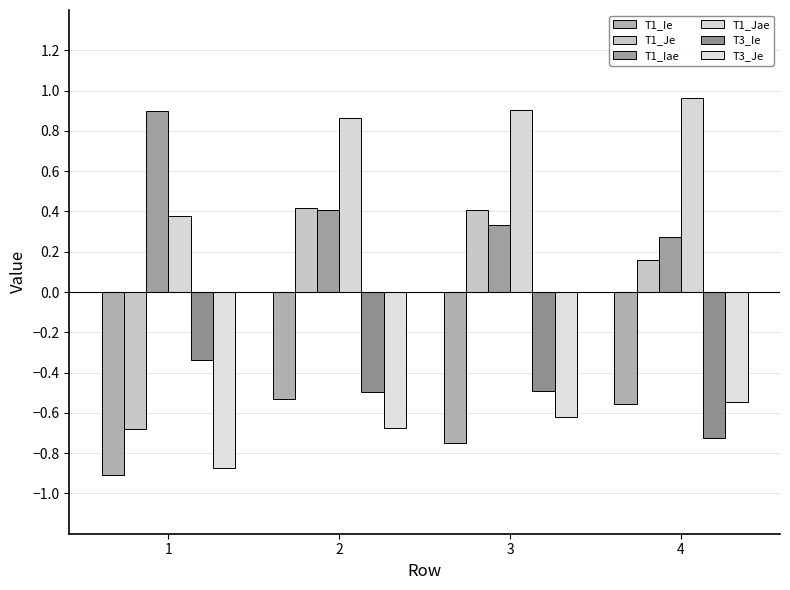

What is the difference between the T3_Je values at 3 and 4?

0.1